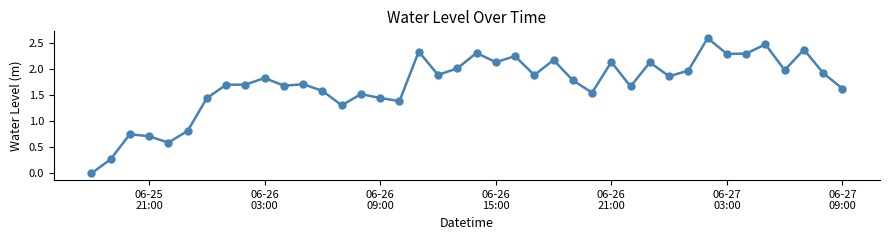

How many lines are shown in the chart?

1